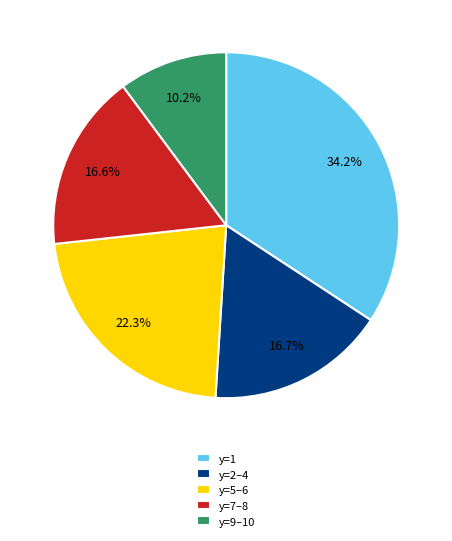

Between y=9–10 and y=7–8, which is larger?

y=7–8